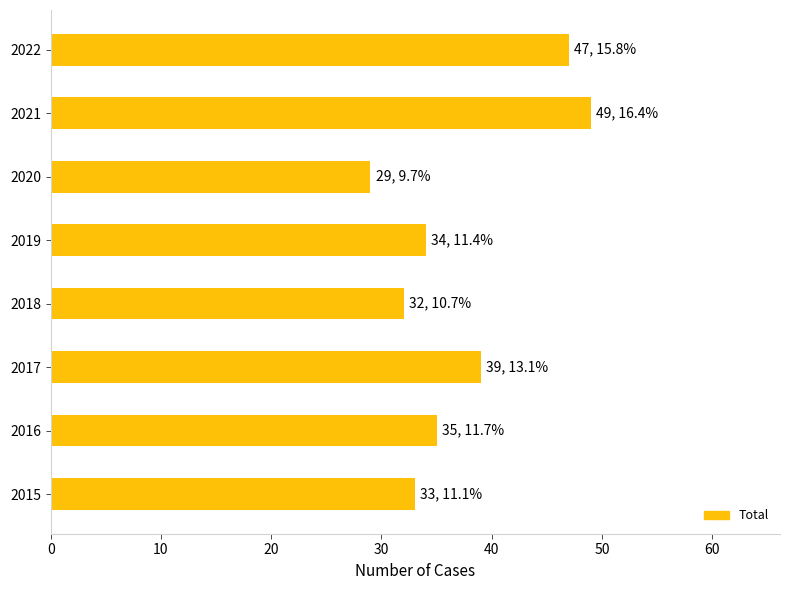

Reading bottom to top, list all the values displayed in this chart.

33	35	39	32	34	29	49	47